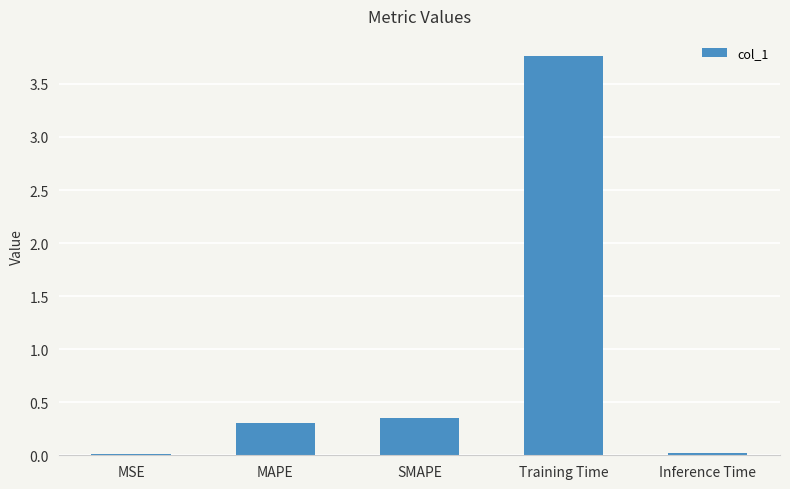

Does the chart contain stacked bars?

No